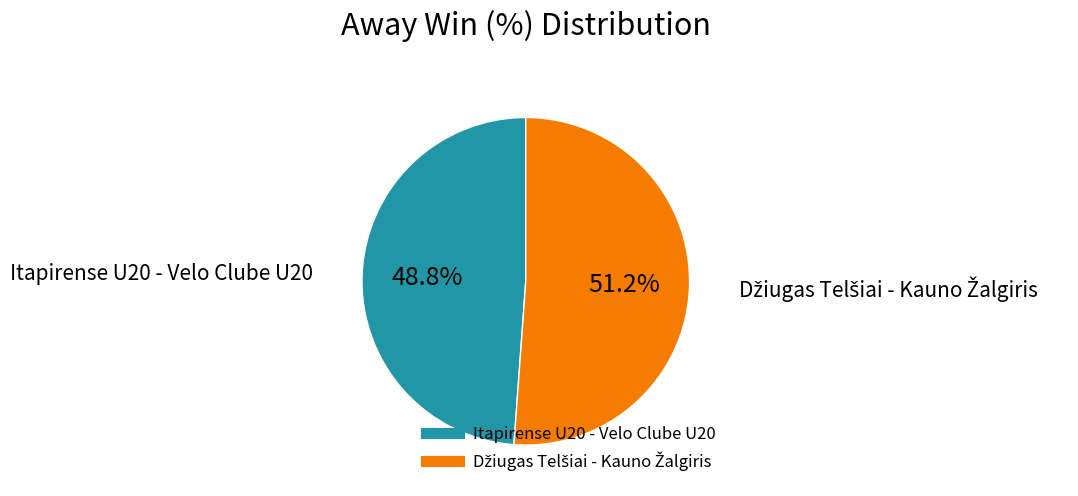

What is the smallest slice in the pie chart?

Itapirense U20 - Velo Clube U20